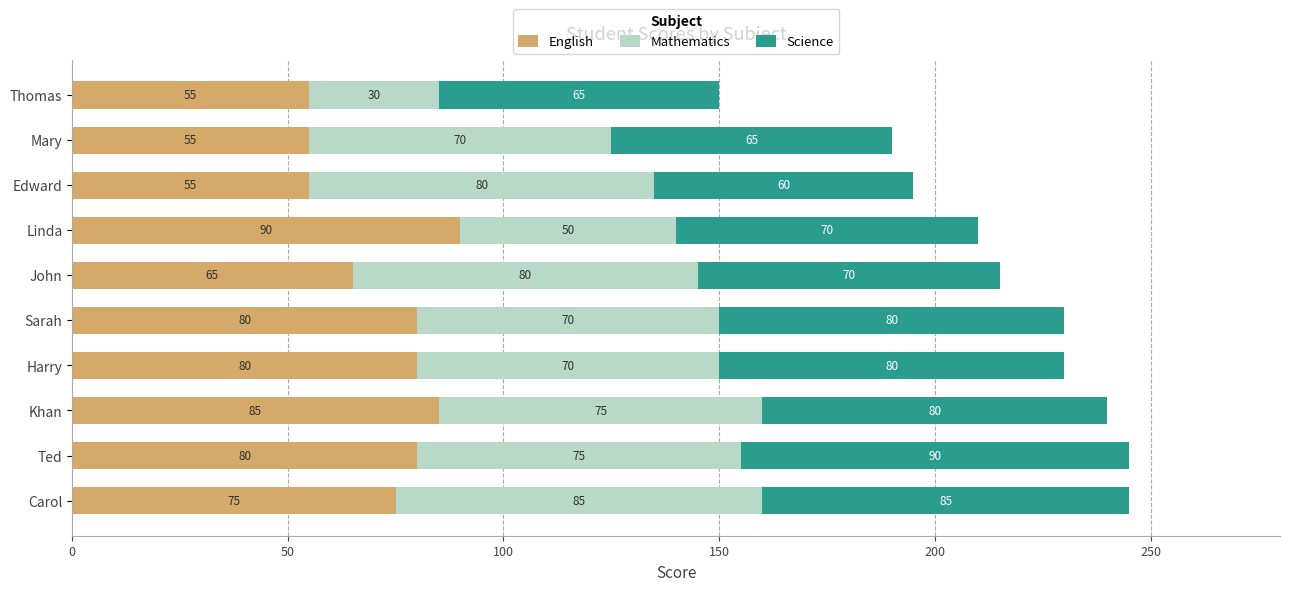

What is the lowest value of the English series?

55